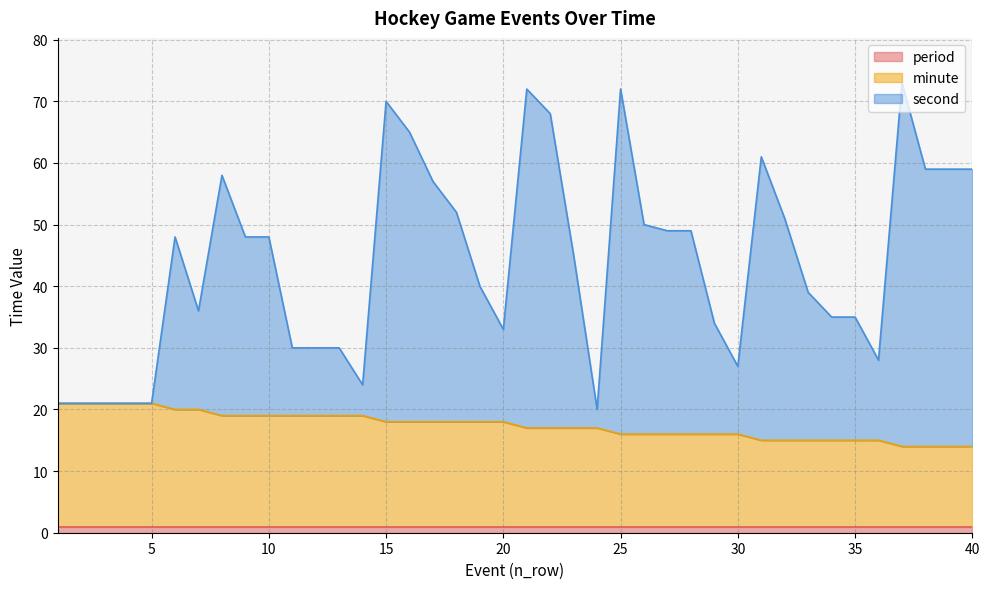

What is the maximum value for minute?

21